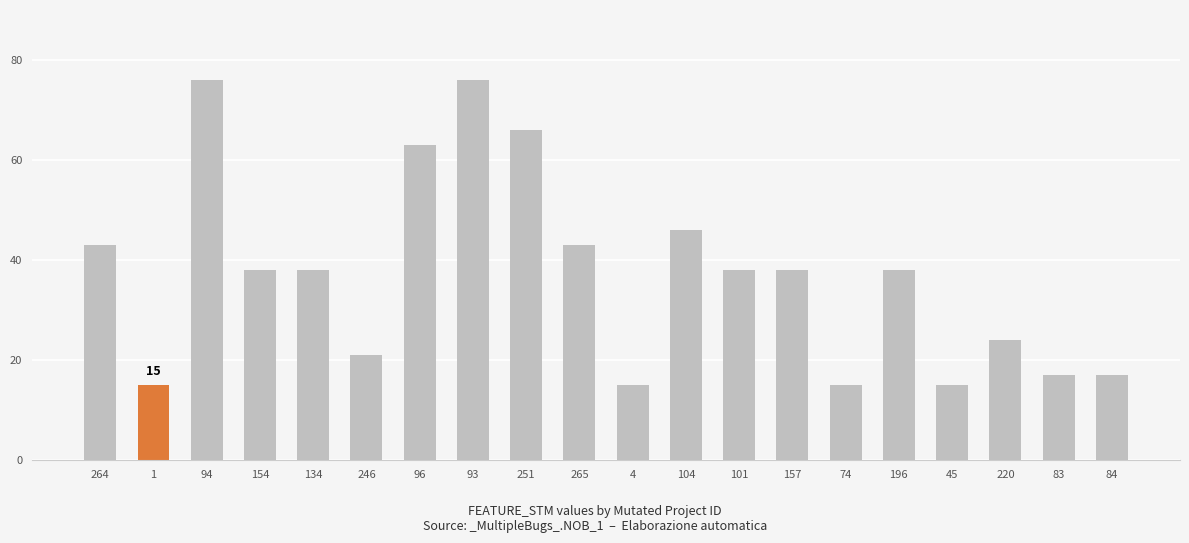

What is the average value?

37